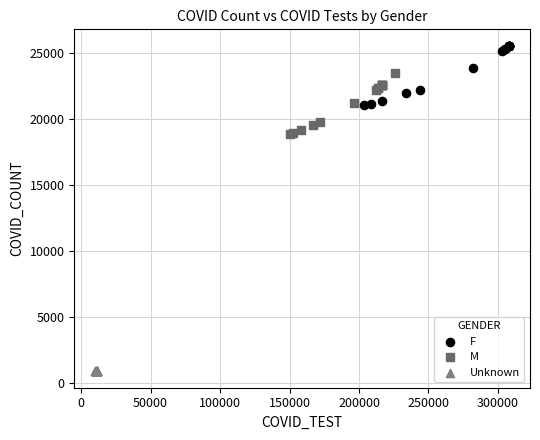

Which series reaches the minimum Y coordinate?

Unknown